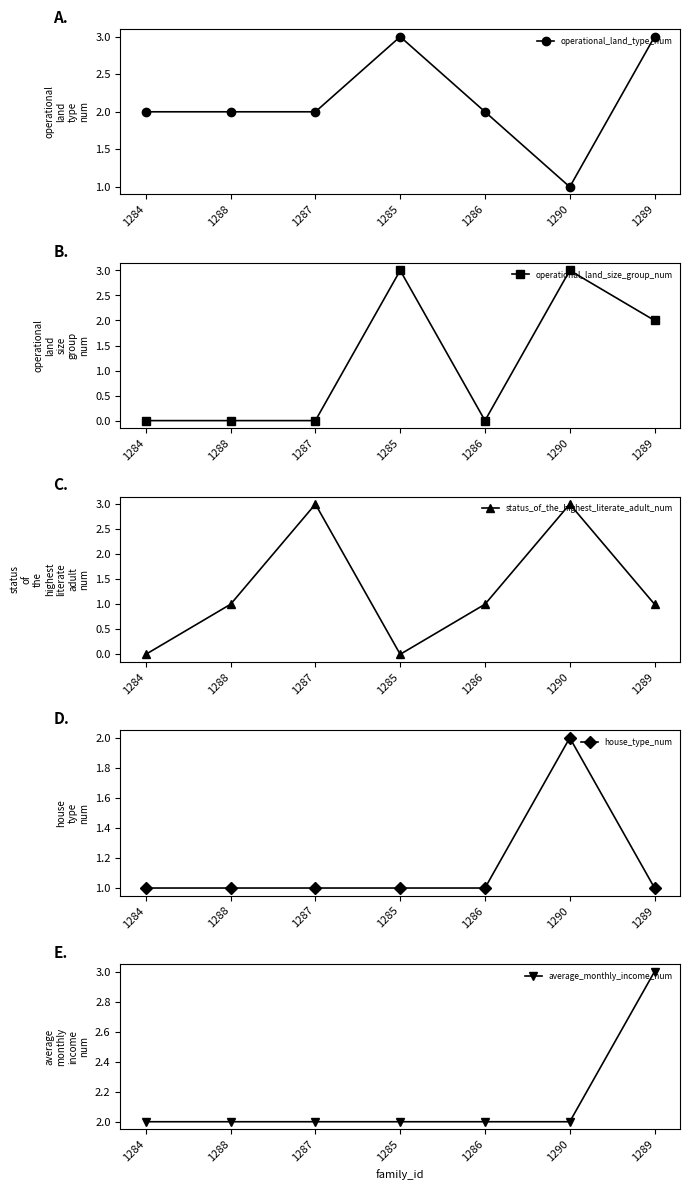

How many lines are shown in the chart?

5